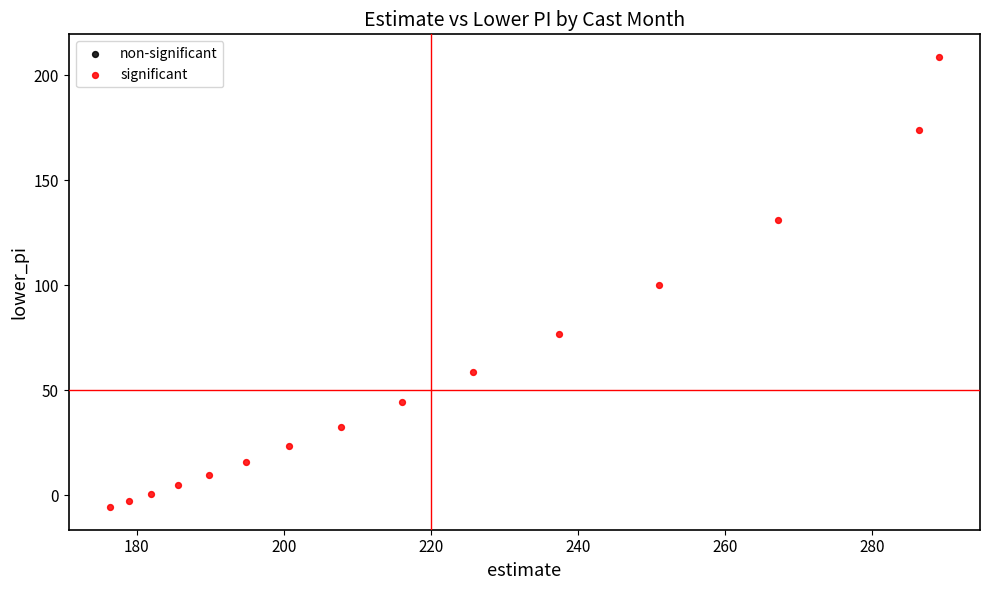

What is the range of X values (max minus min)?

112.7